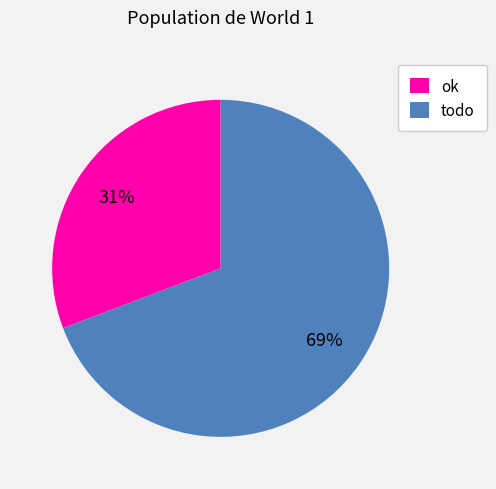

To the nearest percent, what is the difference between the largest and smallest slice percentages?

38%